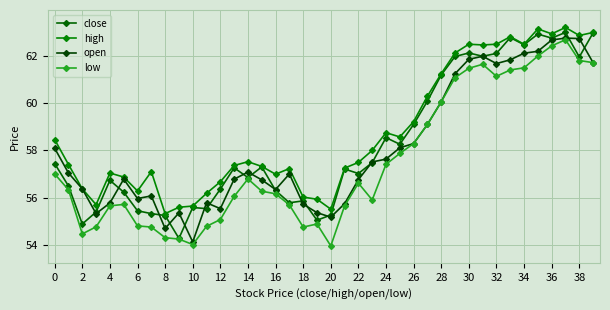

Count the number of categories in the chart.

40